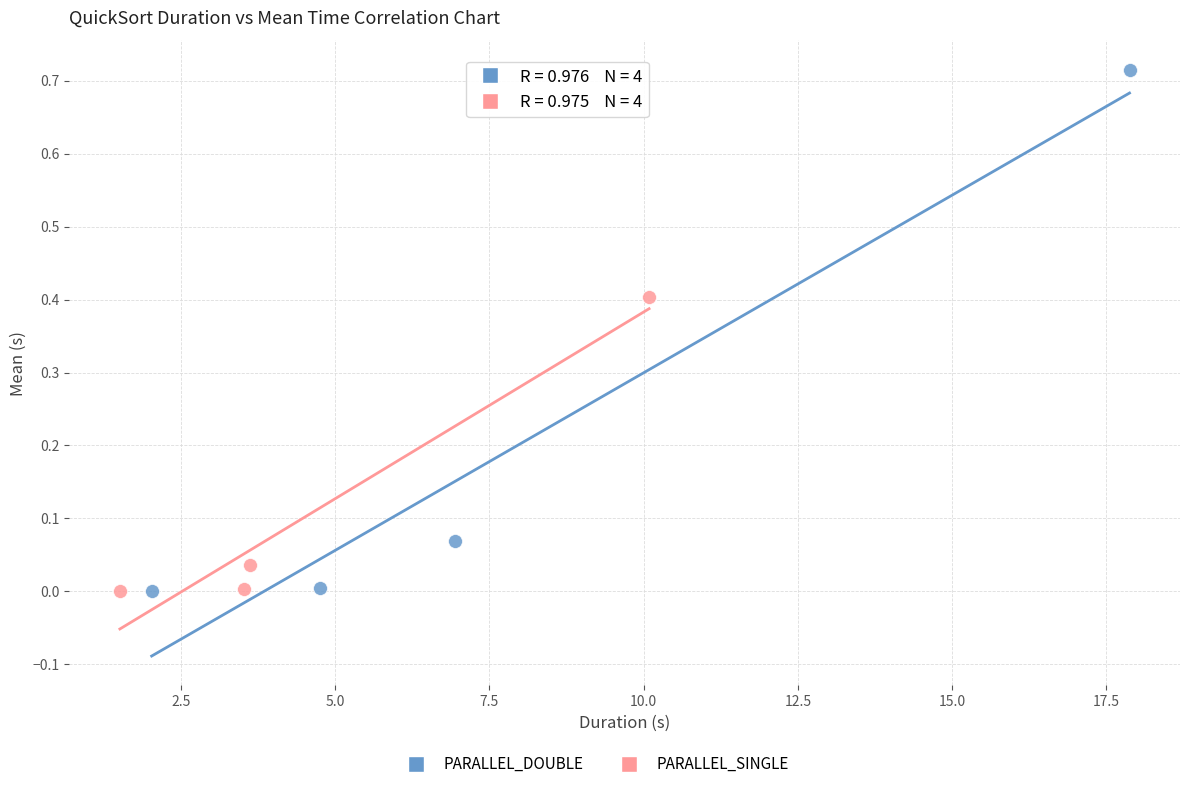

Which series has the widest spread of Y values?

PARALLEL_DOUBLE